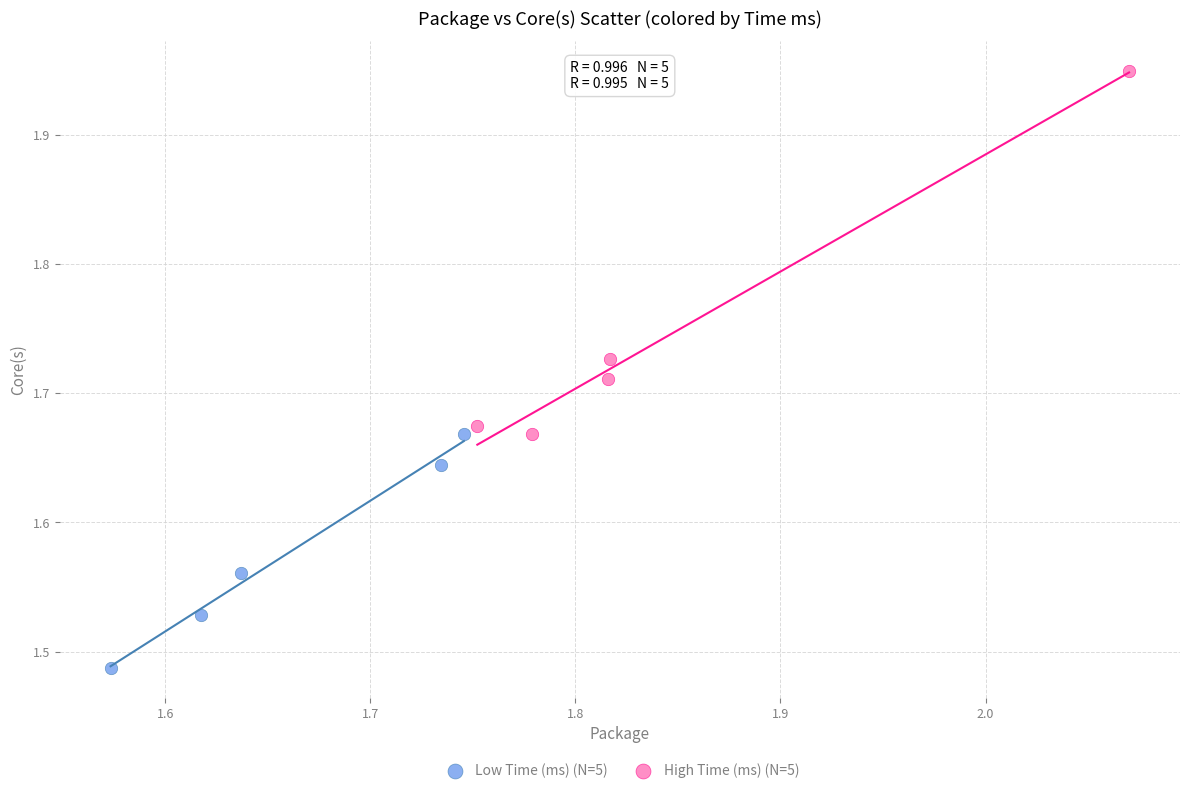

Which series contains the highest Y value?

High Time (ms) (N=5)